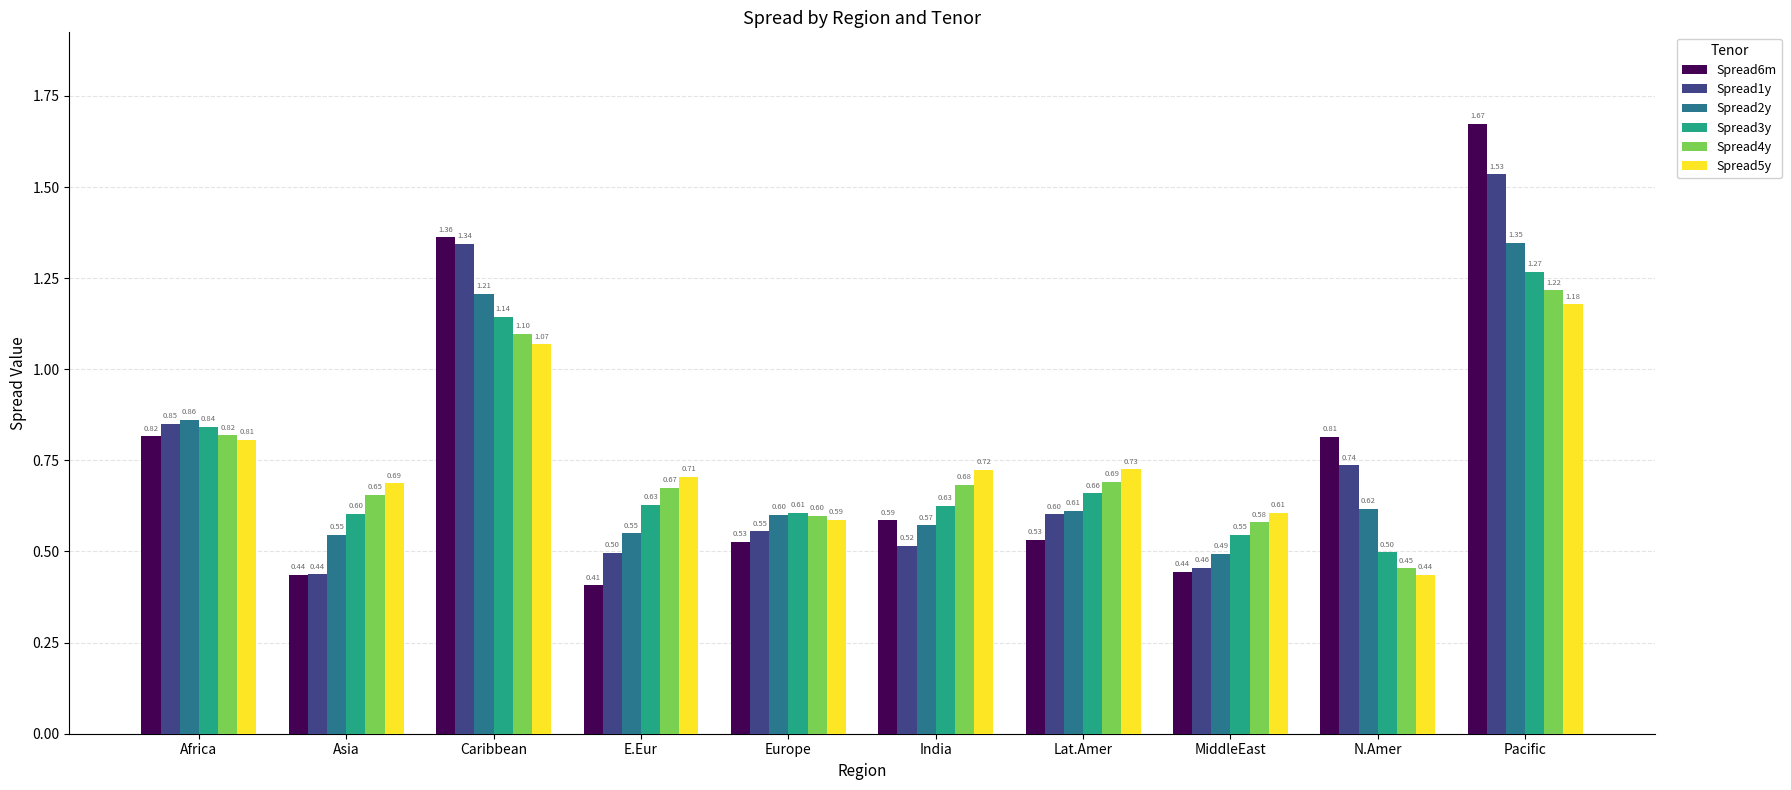

What is the difference between the maximum and second lowest values in the Spread4y series?

0.6